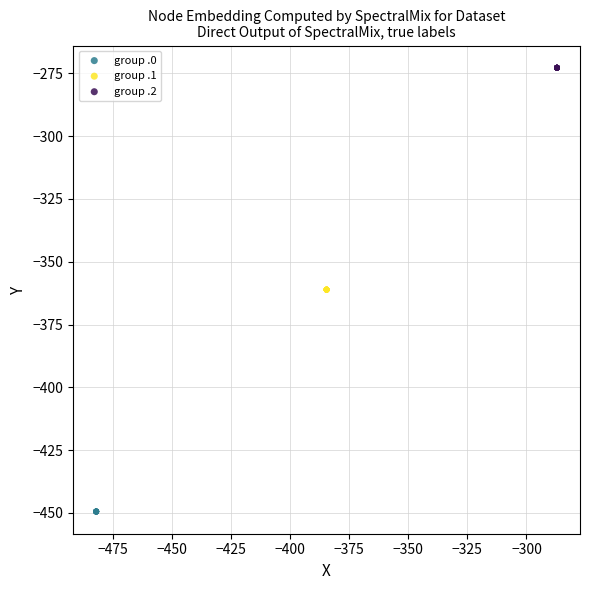

Which series contains the highest Y value?

group .2